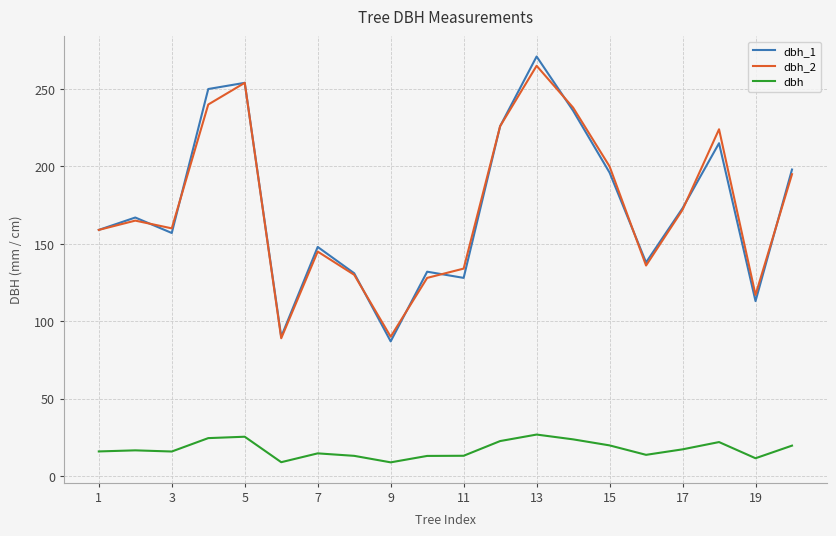

True or false: dbh and dbh_2 intersect in this chart.

False